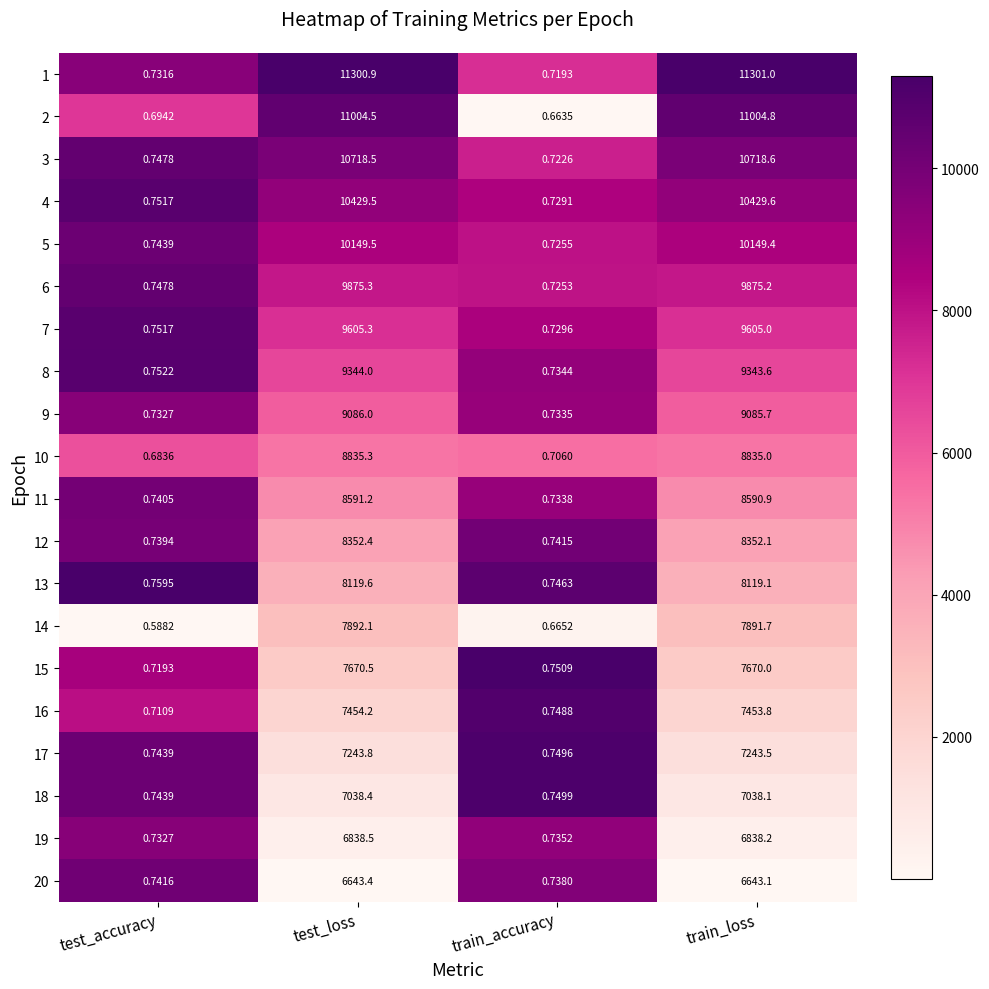

Where is 16 nearest to the value 3727?

train_accuracy